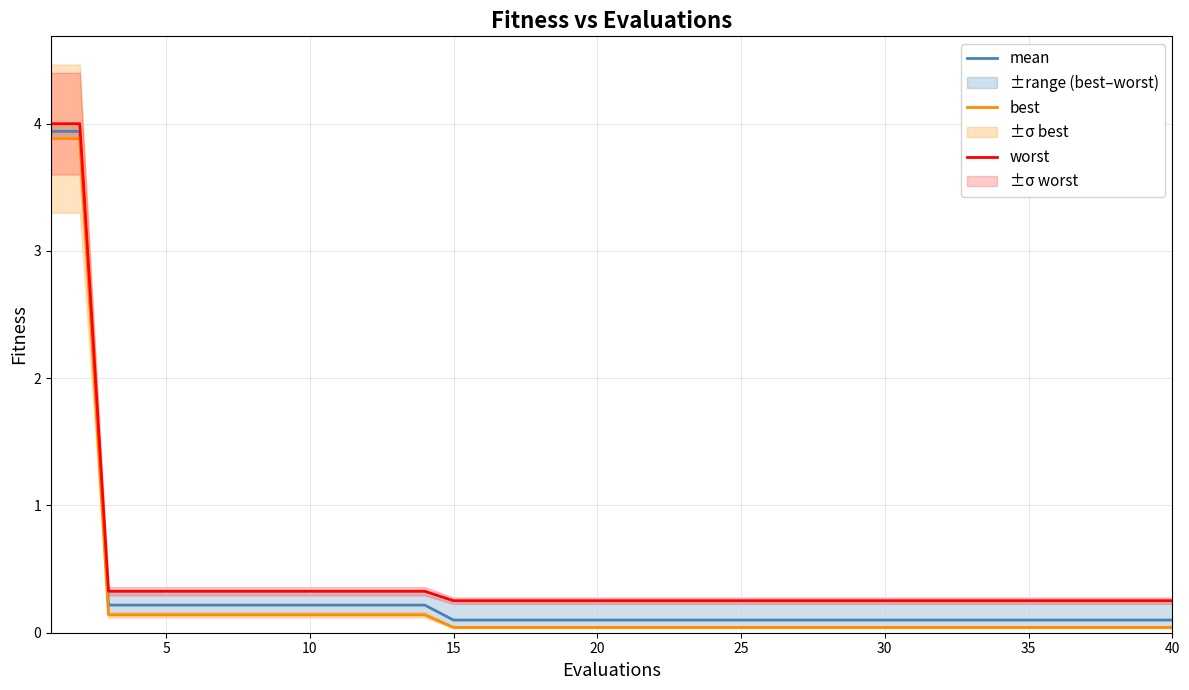

What is the highest value of the mean series?

3.9